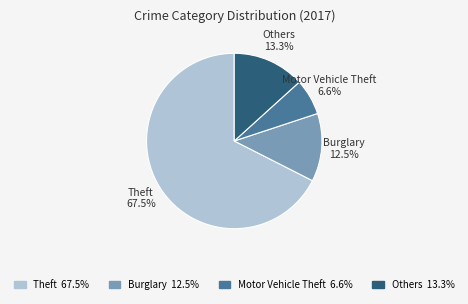

Does any single category account for the majority?

Yes